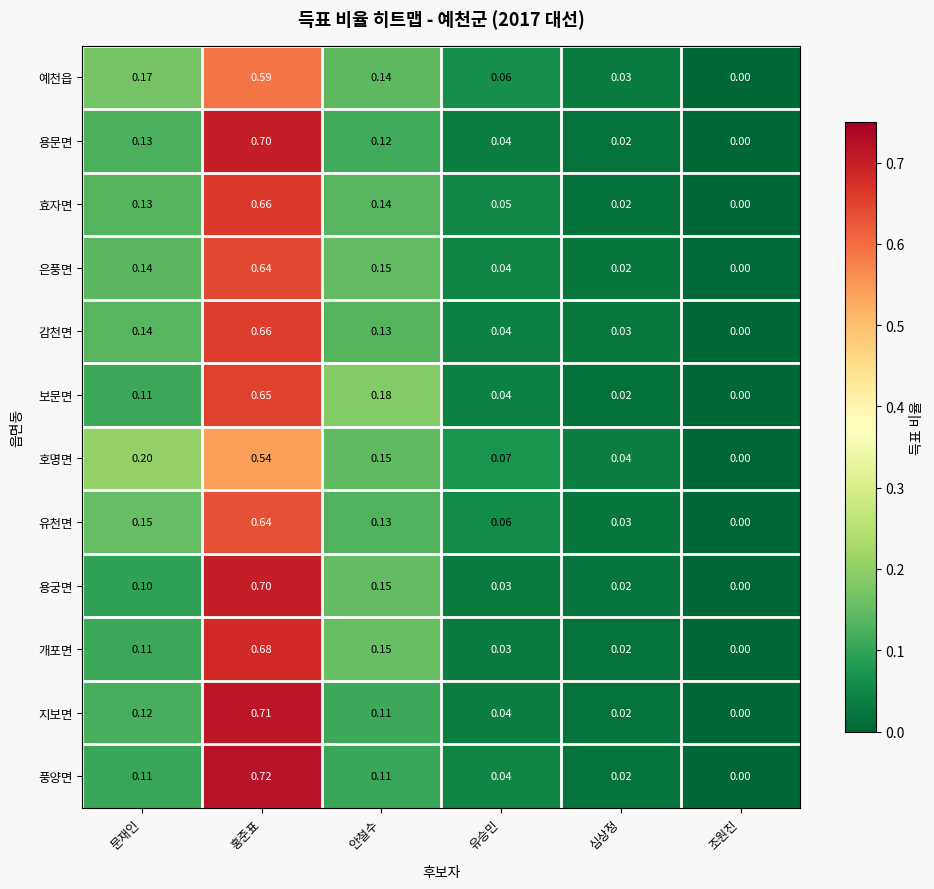

Which label corresponds to the largest value in the chart?

홍준표